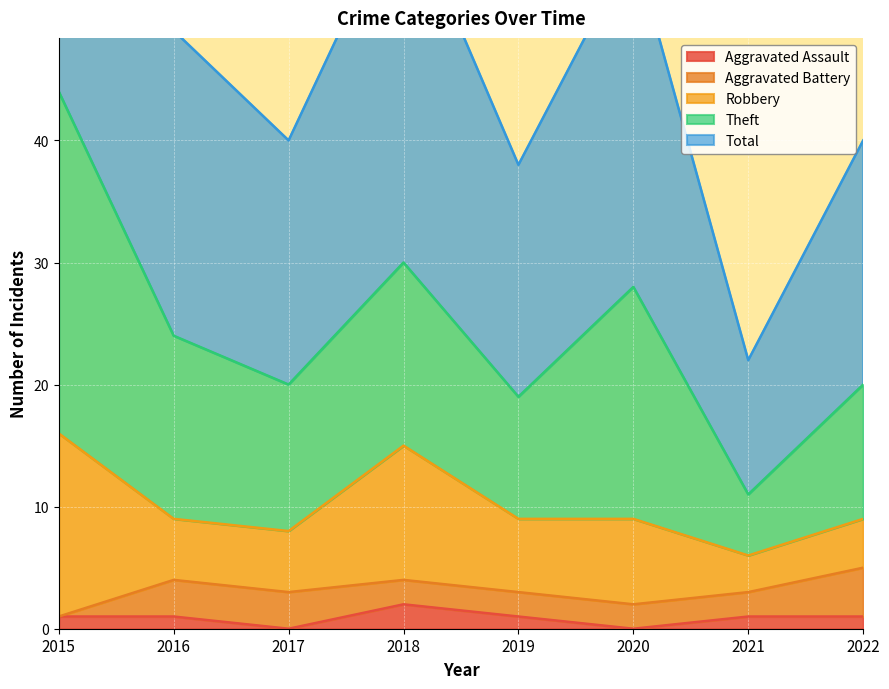

True or false: Total has more than 1 interior local peaks.

True